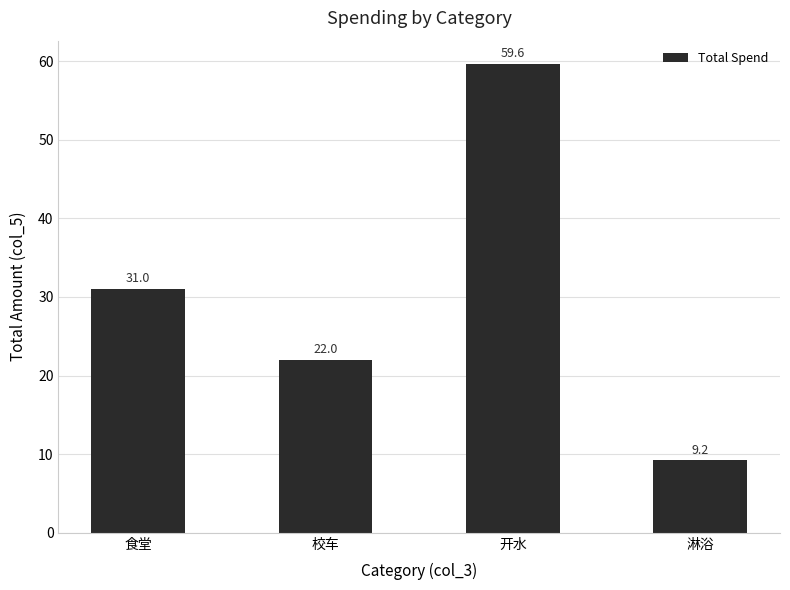

What is the change in value from 食堂 to 校车?

-9.0